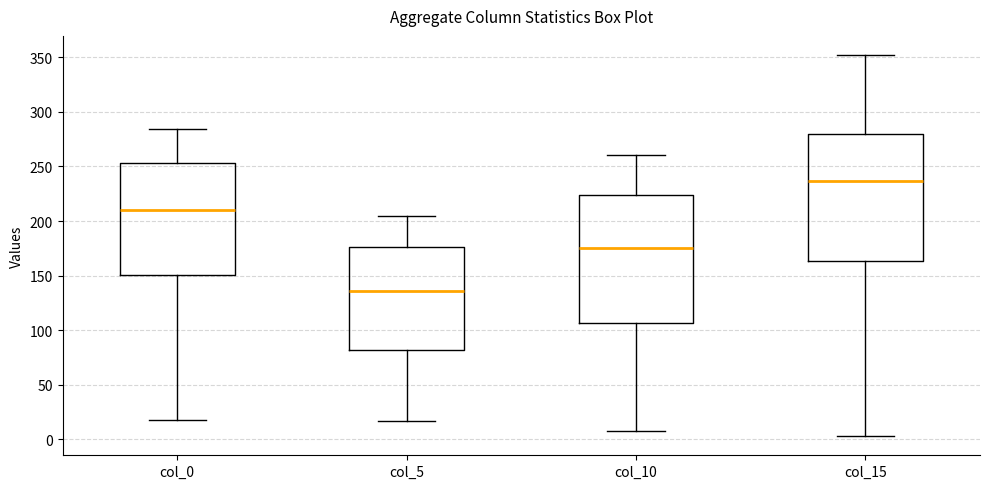

Where is the upper edge of the box for col_0 on the y-axis? The values are not printed on the chart, so give them approximately, as read against the axis.

255